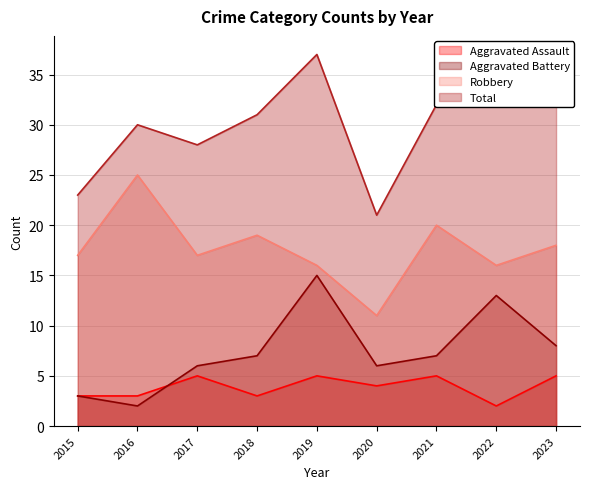

What is the difference between the second highest and second lowest values in the Aggravated Assault series?

2